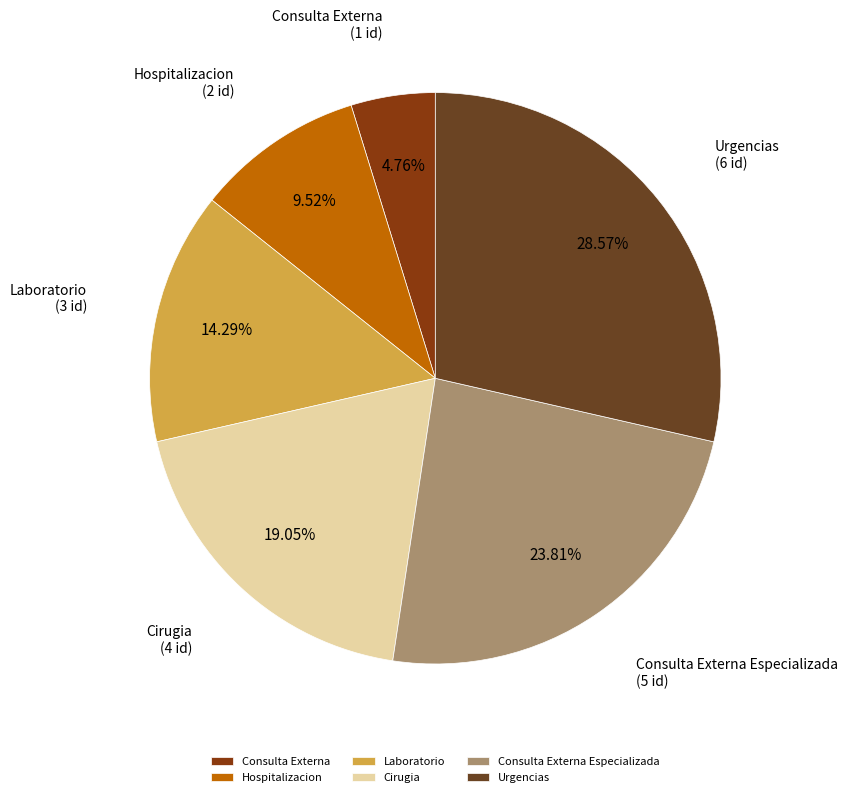

Which category has the smallest portion of the pie?

Consulta Externa